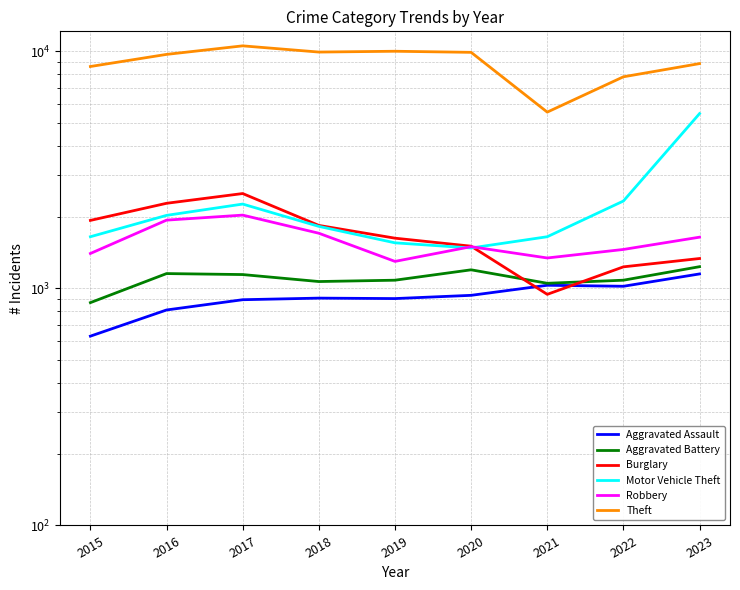

Where is Burglary nearest to the value 1728?

2019